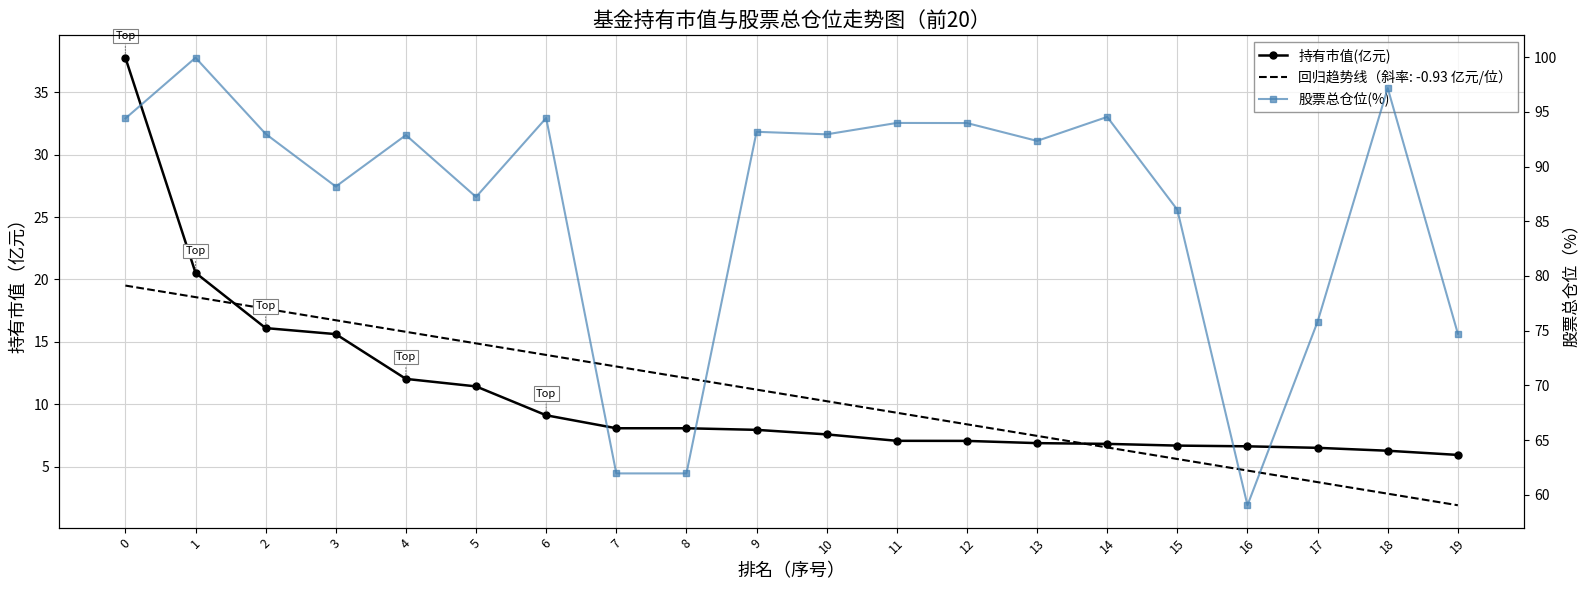

True or false: 持有市值(亿元) and 股票总仓位(%) cross at least once.

False